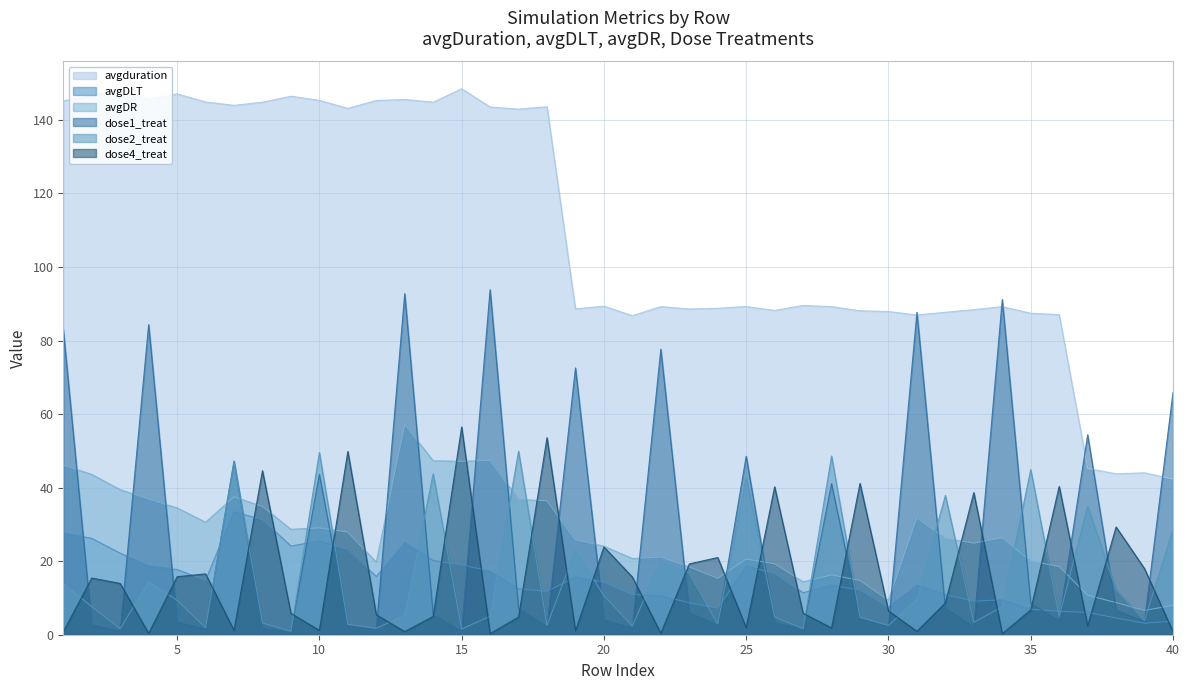

Which label corresponds to the largest value in the chart?

15